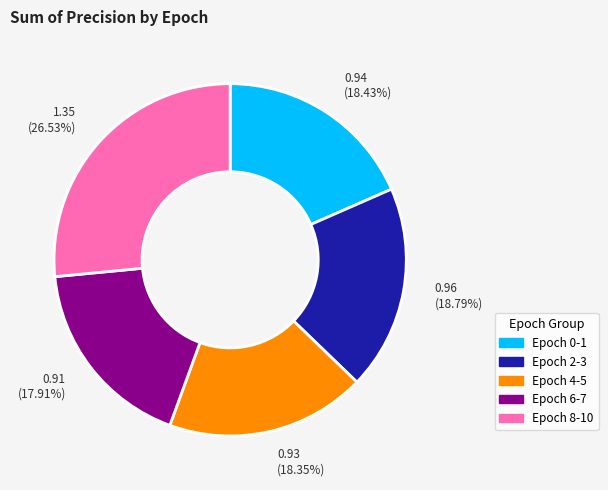

Is there any slice that represents more than half of the pie?

No